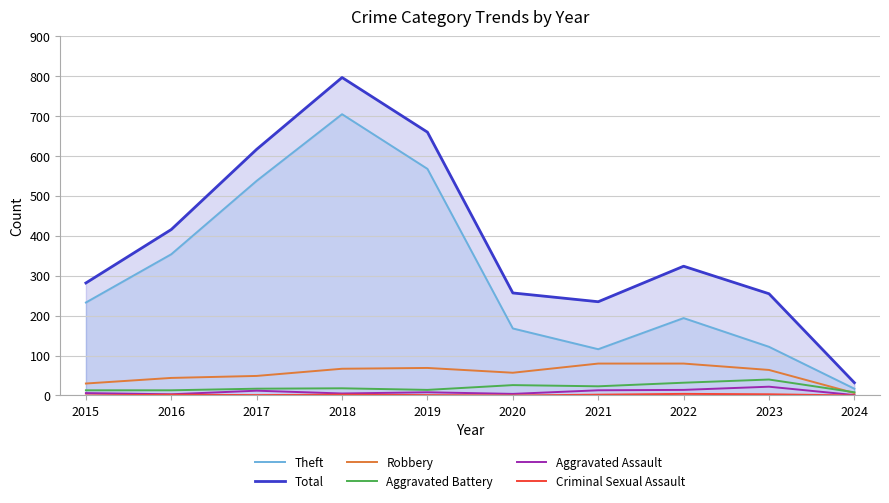

Reading left to right, list all the values displayed in this chart.

Theft: 2015=233	2016=354	2017=538	2018=705	2019=568	2020=168	2021=116	2022=194	2023=122	2024=17
Total: 2015=282	2016=416	2017=617	2018=797	2019=660	2020=257	2021=235	2022=324	2023=255	2024=32
Robbery: 2015=30	2016=44	2017=49	2018=67	2019=69	2020=57	2021=80	2022=80	2023=64	2024=6
Aggravated Battery: 2015=13	2016=13	2017=17	2018=18	2019=14	2020=26	2021=23	2022=32	2023=40	2024=8
Aggravated Assault: 2015=6	2016=3	2017=12	2018=5	2019=8	2020=4	2021=13	2022=14	2023=22	2024=1
Criminal Sexual Assault: 2015=0	2016=2	2017=1	2018=2	2019=1	2020=0	2021=2	2022=4	2023=3	2024=0